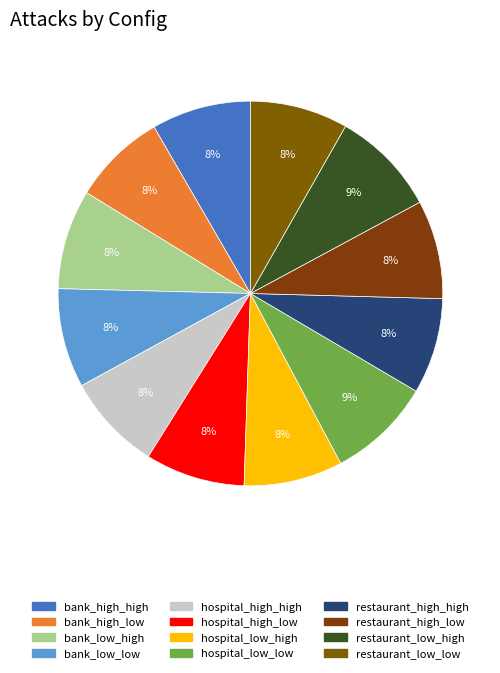

To the nearest percent, what is the difference between the bank_high_low and restaurant_low_high slice percentages?

1%